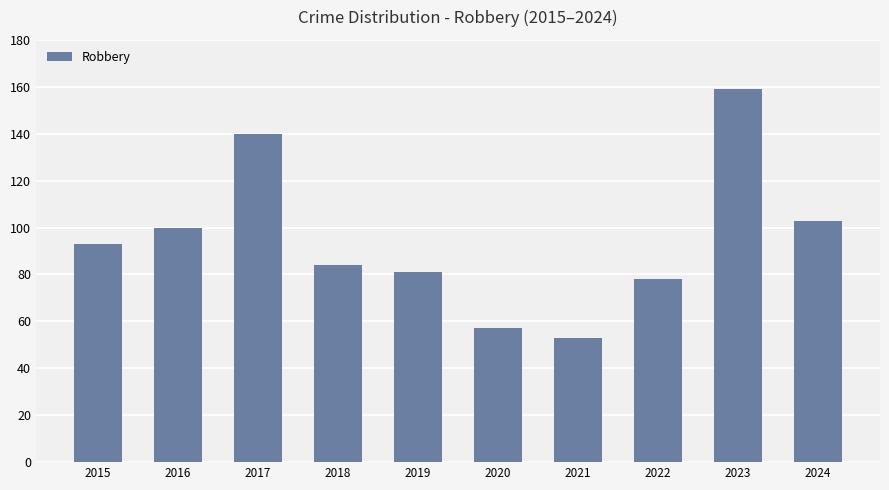

What is the difference between the values at 2017 and 2015?

47